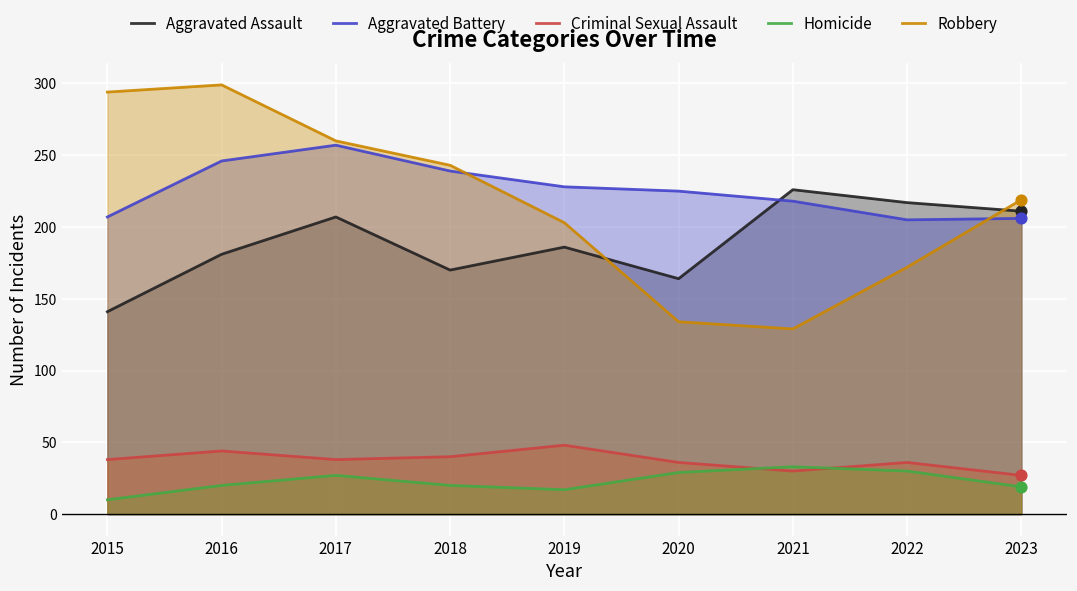

Which series contains the highest Y value?

Robbery